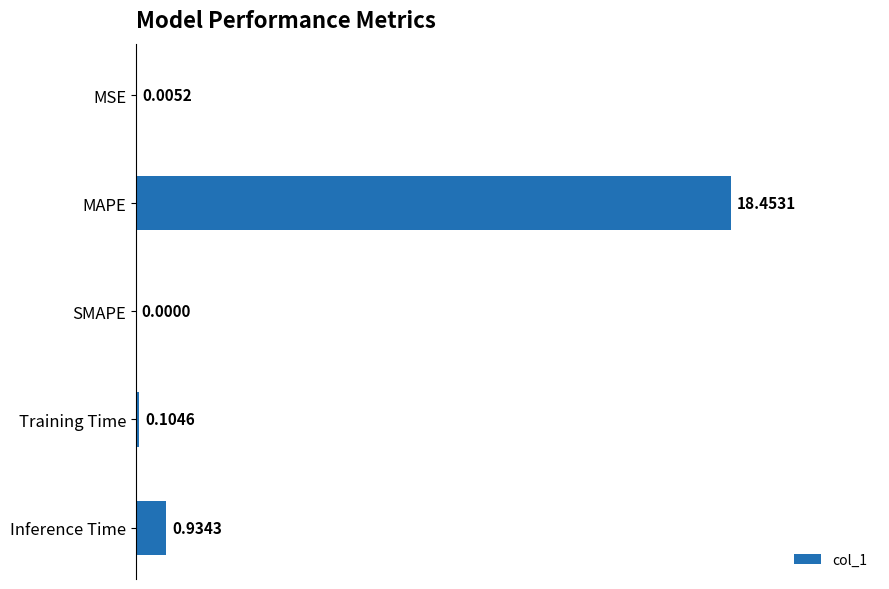

Are the bars horizontal?

Yes